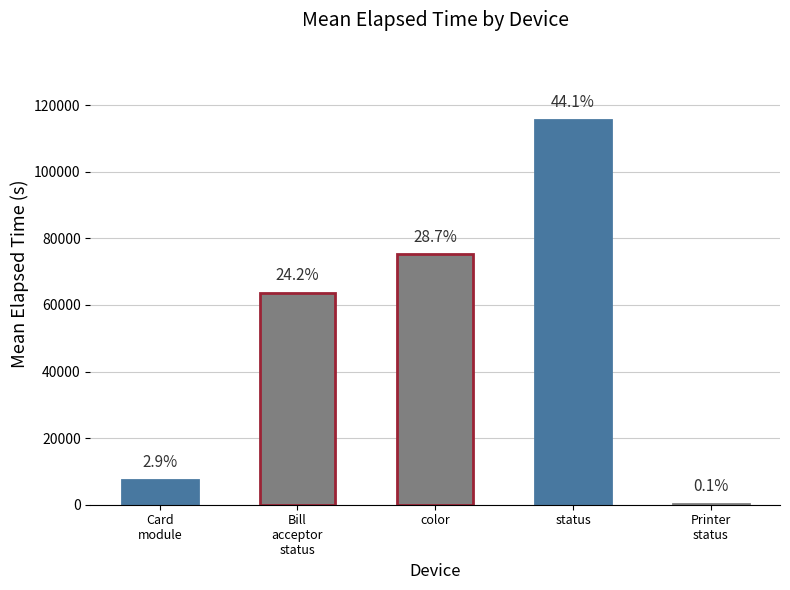

Reading left to right, transcribe all the data shown in this chart.

Card
module=7484	Bill
acceptor
status=63557	color=75213	status=115636	Printer
status=344